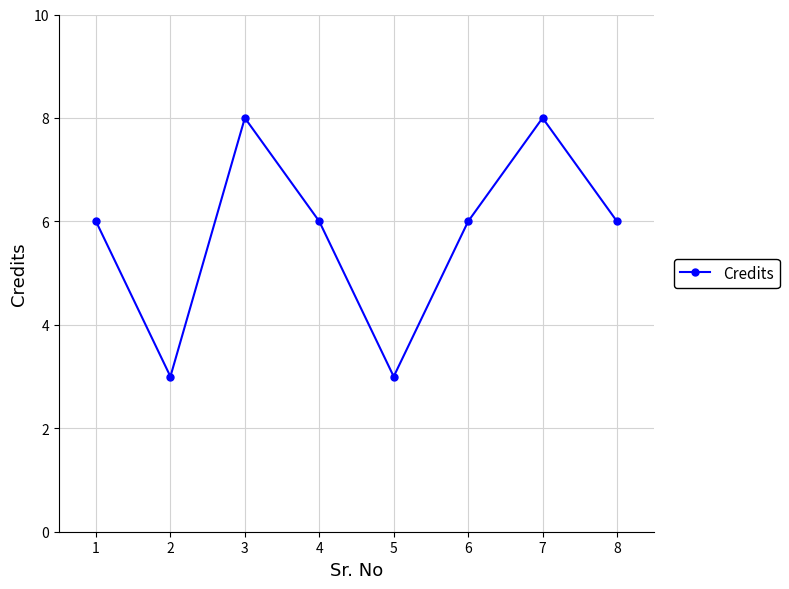

What is the value of the 6th point from the left?

6